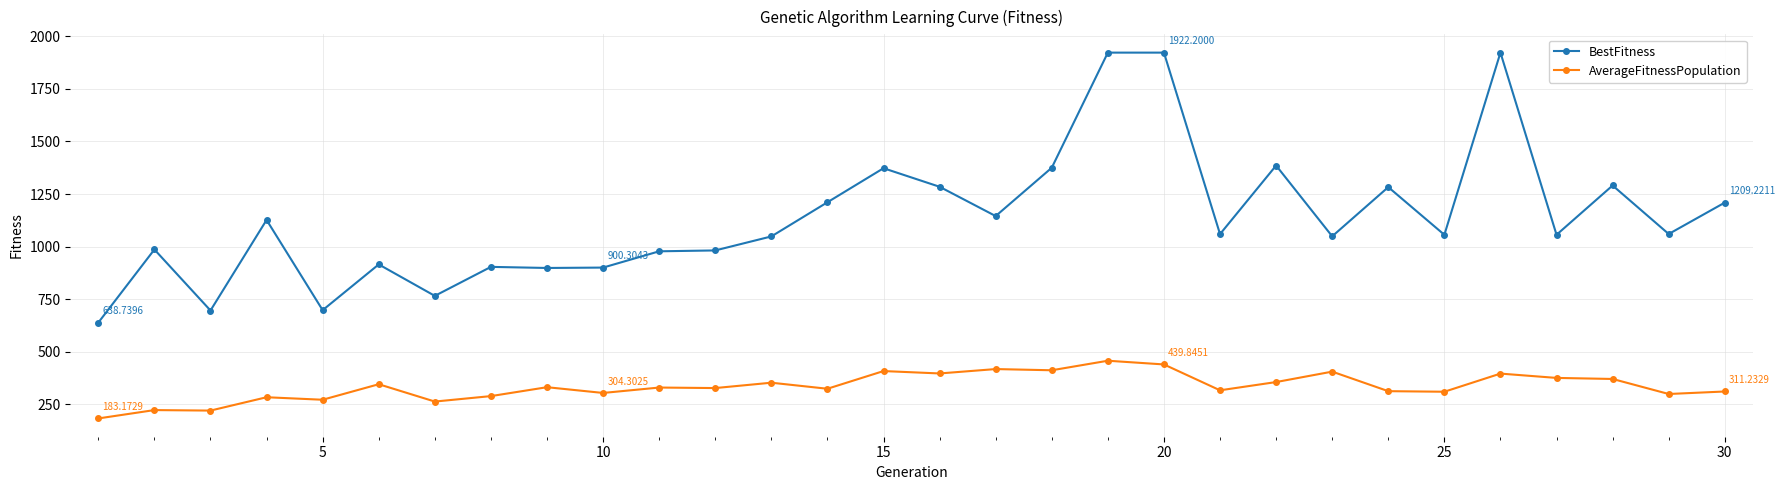

List the series in order of their overall mean, highest first.

BestFitness, AverageFitnessPopulation